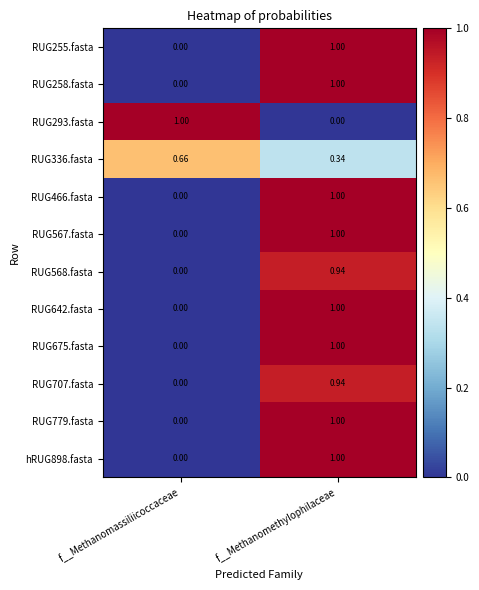

At which category is the sum across all series the highest?

f__Methanomethylophilaceae